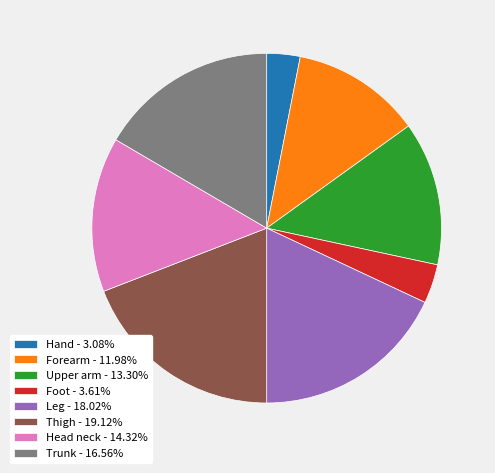

How many segments does this pie chart have?

8